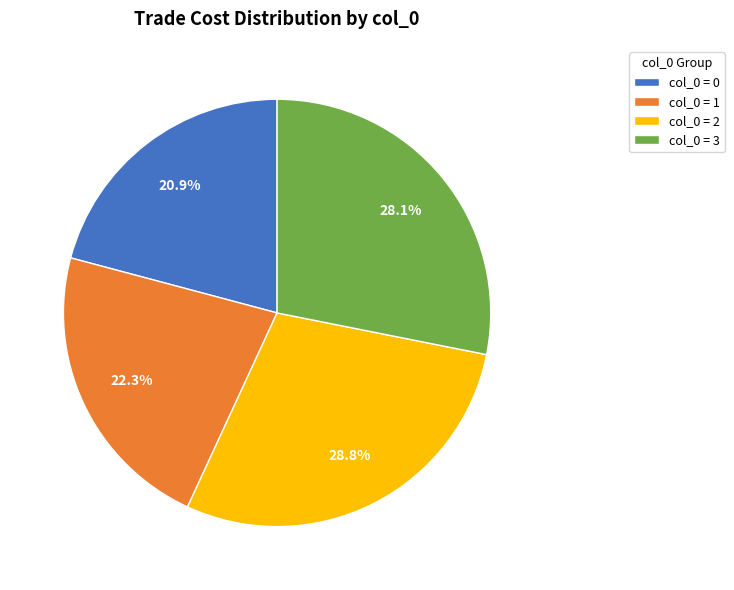

Rank the categories by value from highest to lowest.

col_0 = 2, col_0 = 3, col_0 = 1, col_0 = 0